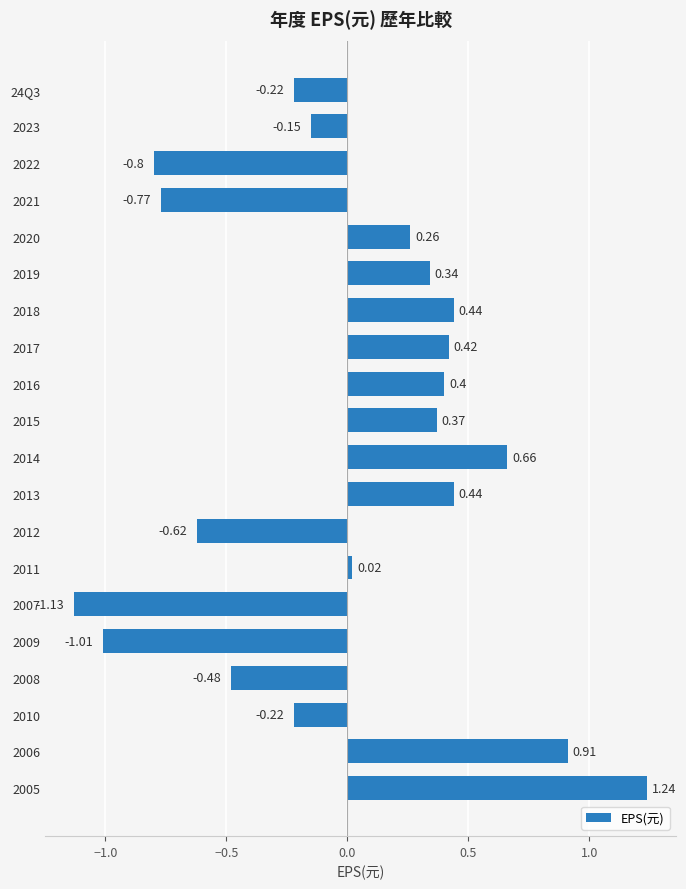

What is the difference between the values at 2020 and 2014?

0.4